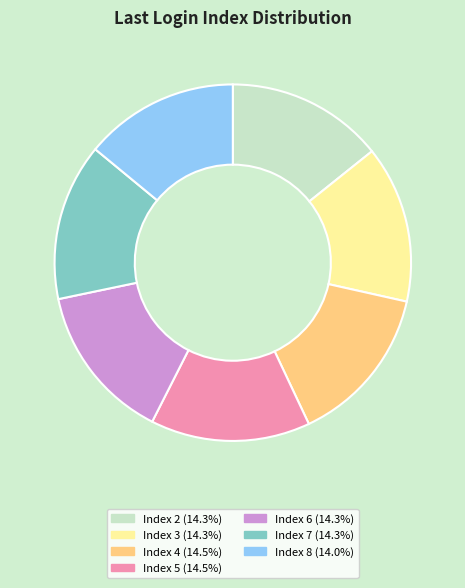

How many slices are in this pie chart?

7